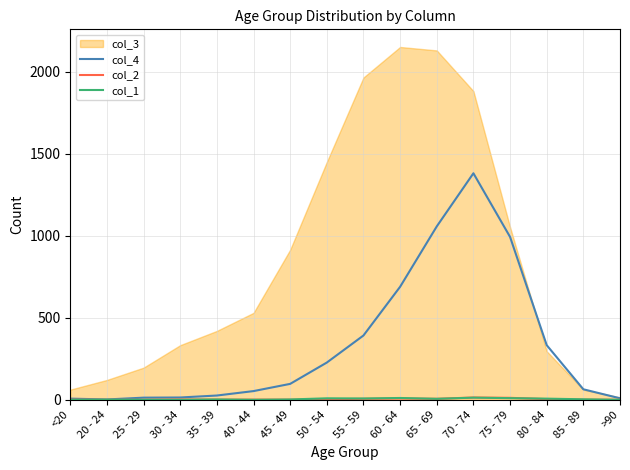

True or false: col_1 has more than 2 points higher than both neighbors.

True